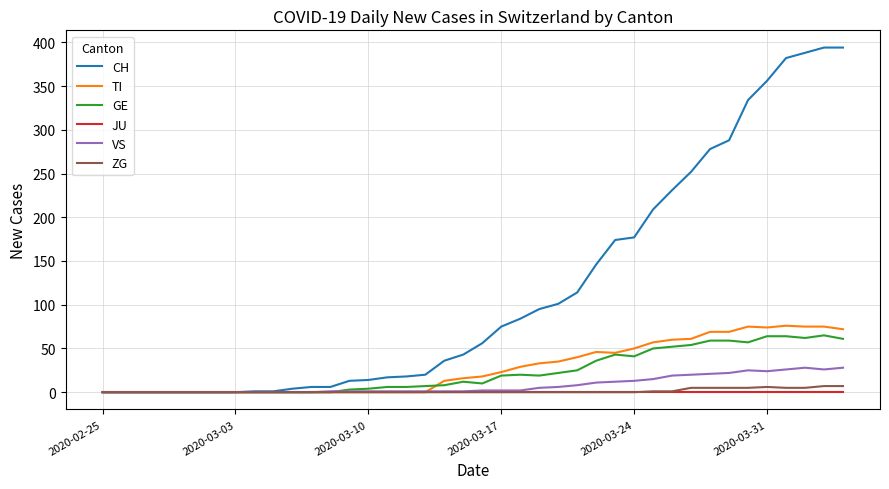

Count the number of data series in this chart.

6